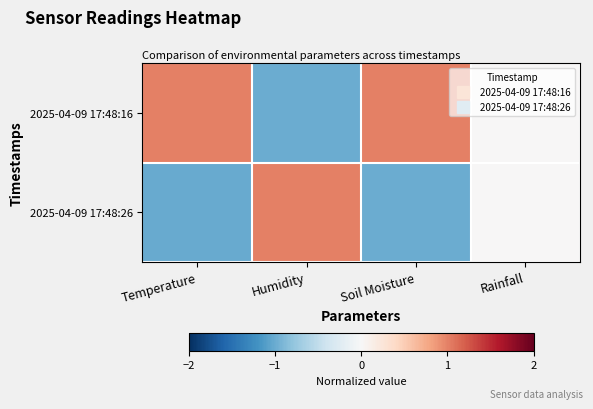

Which series has the widest spread of values?

2025-04-09 17:48:16